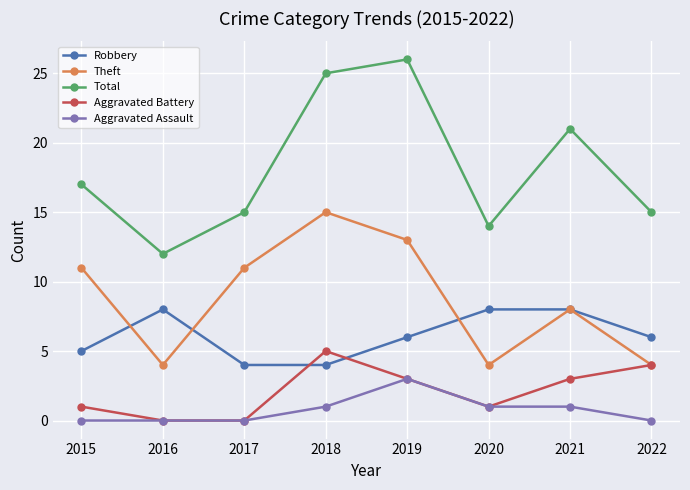

The Theft series shows 6 at 2020. True or false?

False